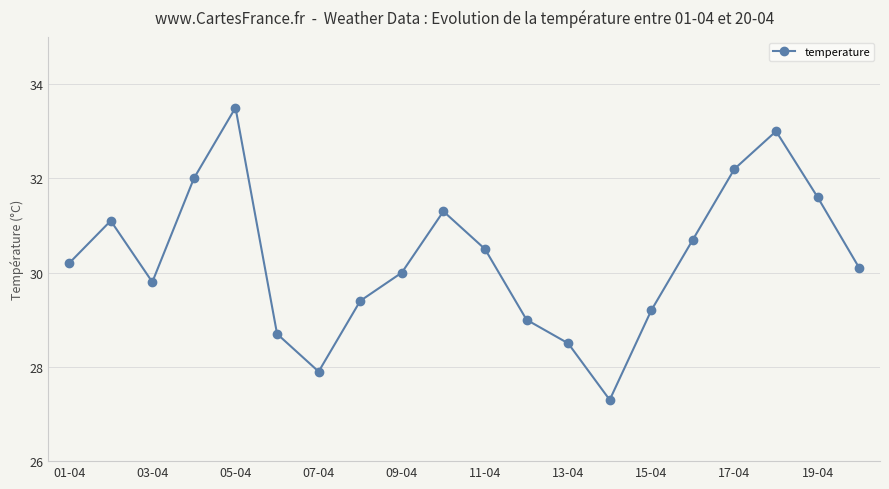

What is the maximum value shown in the chart?

33.5